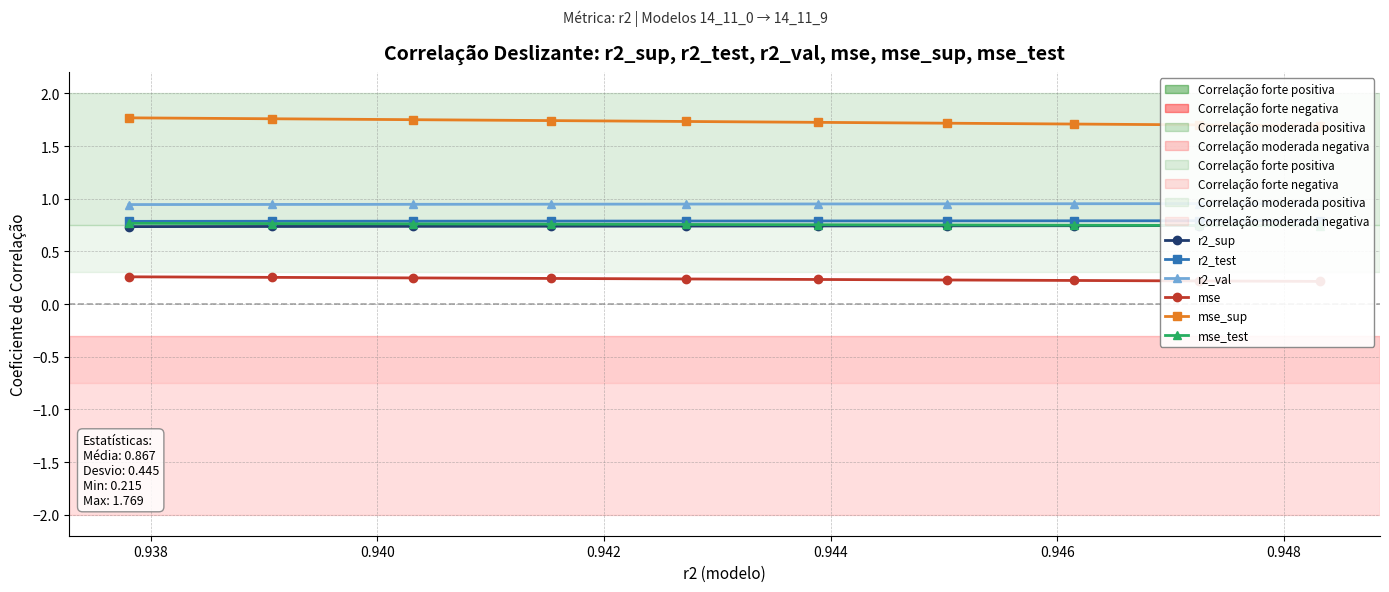

True or false: mse and mse_test cross at least once.

False